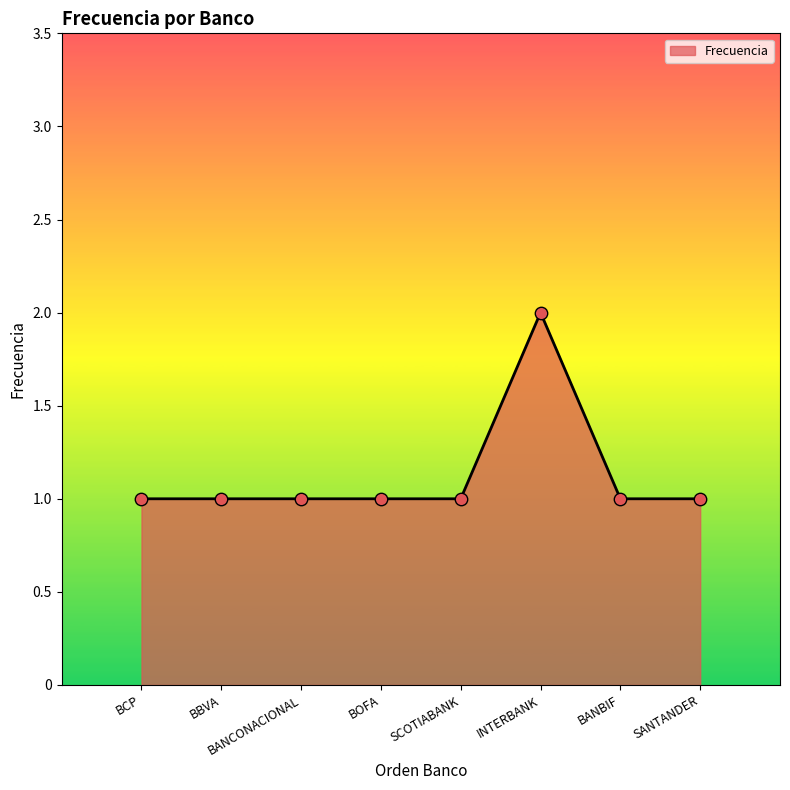

What is the change in value from BANCONACIONAL to INTERBANK?

+1